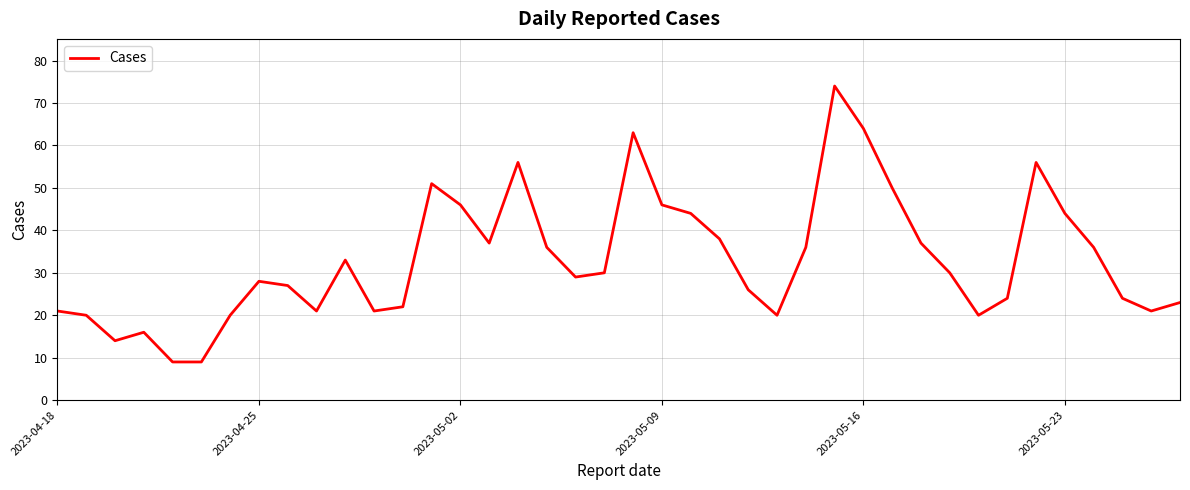

What is the smallest value displayed?

9